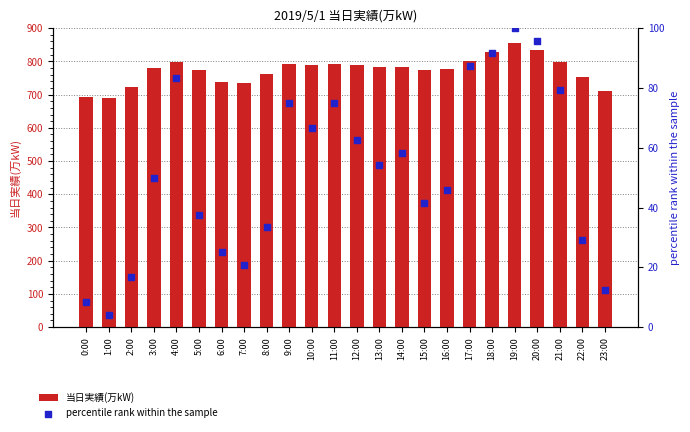

Which series contains the lowest Y value?

percentile rank within the sample